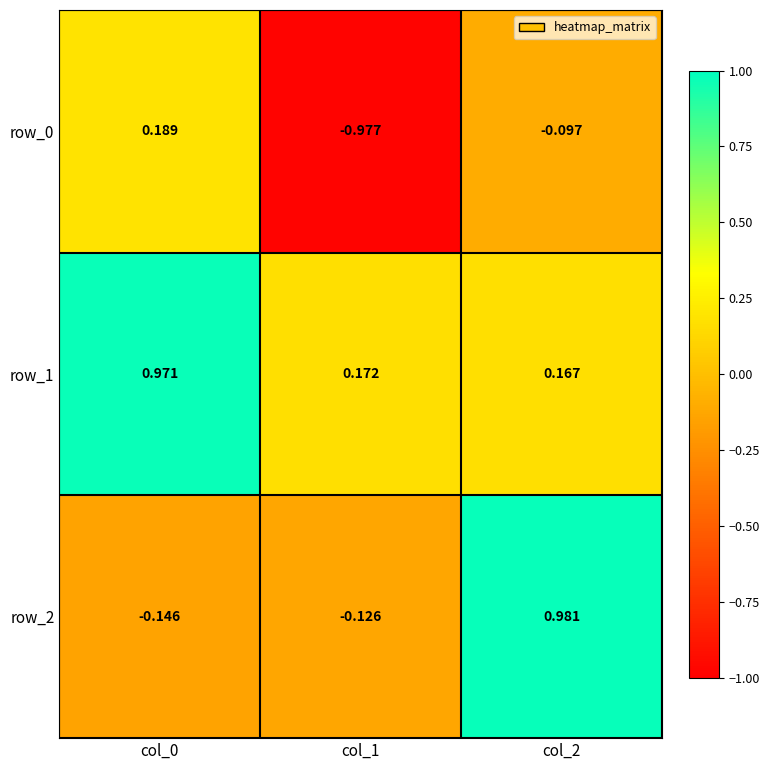

What is the difference between the maximum and minimum values in the row_0 series?

1.2